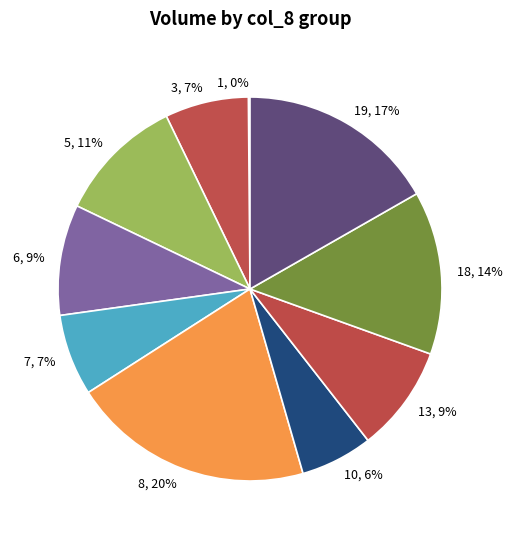

What is the ratio of the value at 7, 7% to the value at 18, 14%?

0.5